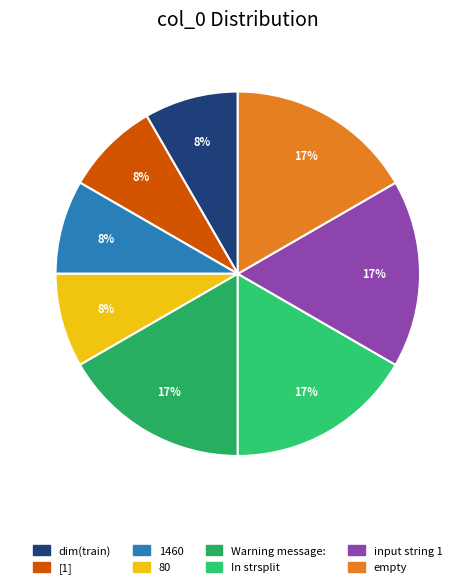

Does any single category account for the majority?

No